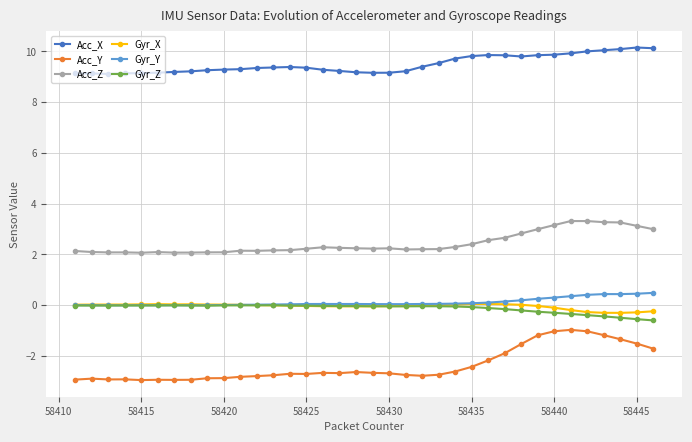

What is the difference between the maximum and minimum values in the Acc_Z series?

1.2